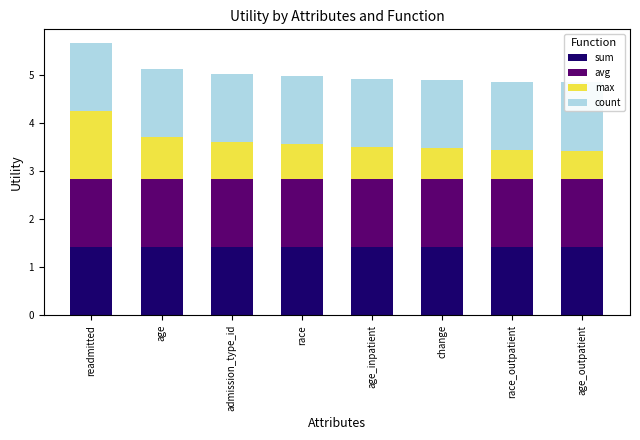

At which label does avg reach its peak?

readmitted